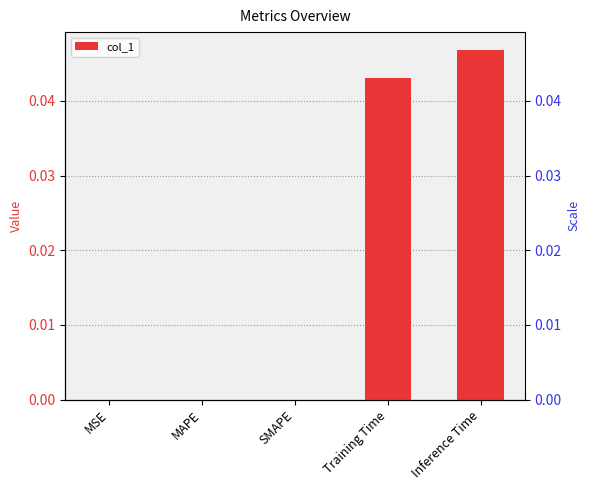

Between Training Time and SMAPE, which is larger?

Training Time